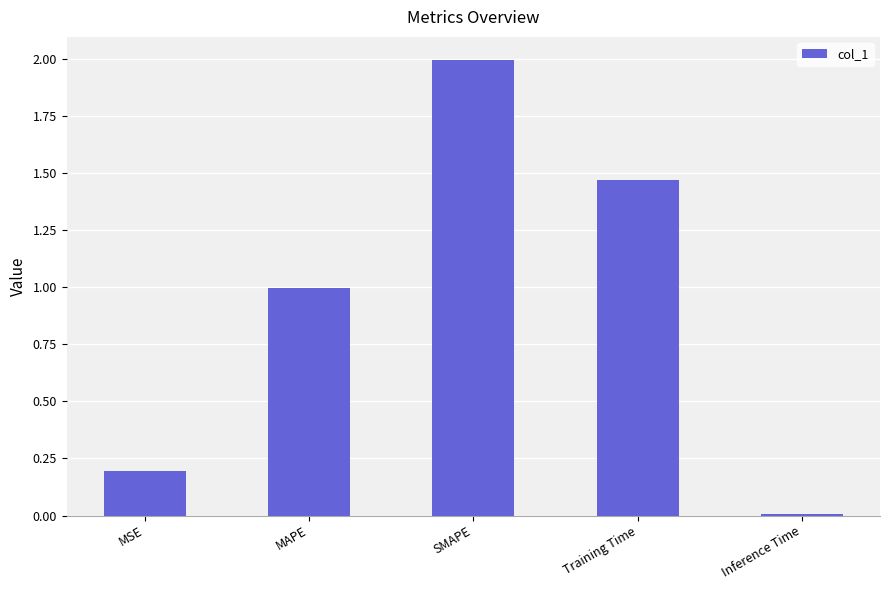

Which has a higher value, Training Time or MSE?

Training Time